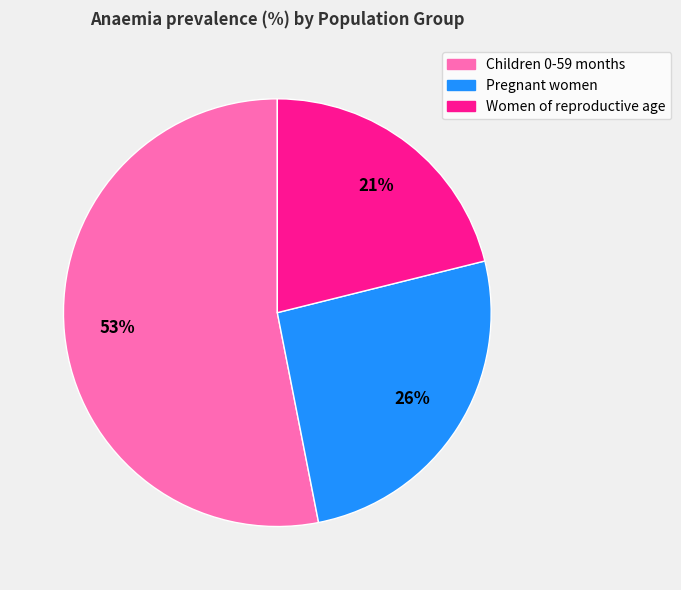

How many slices are in this pie chart?

3